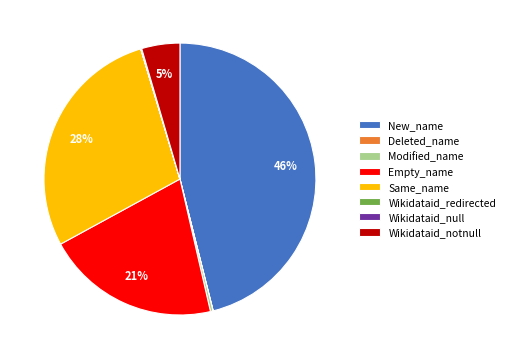

Is there any slice that represents more than half of the pie?

No